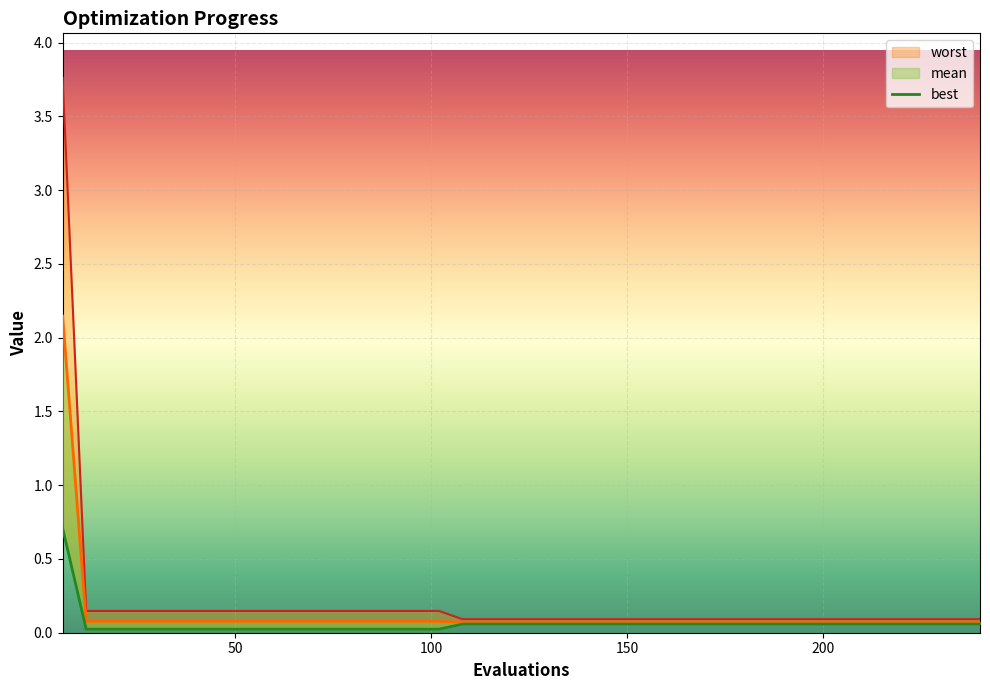

Rank the series at 150 from lowest to highest value.

best, mean, worst